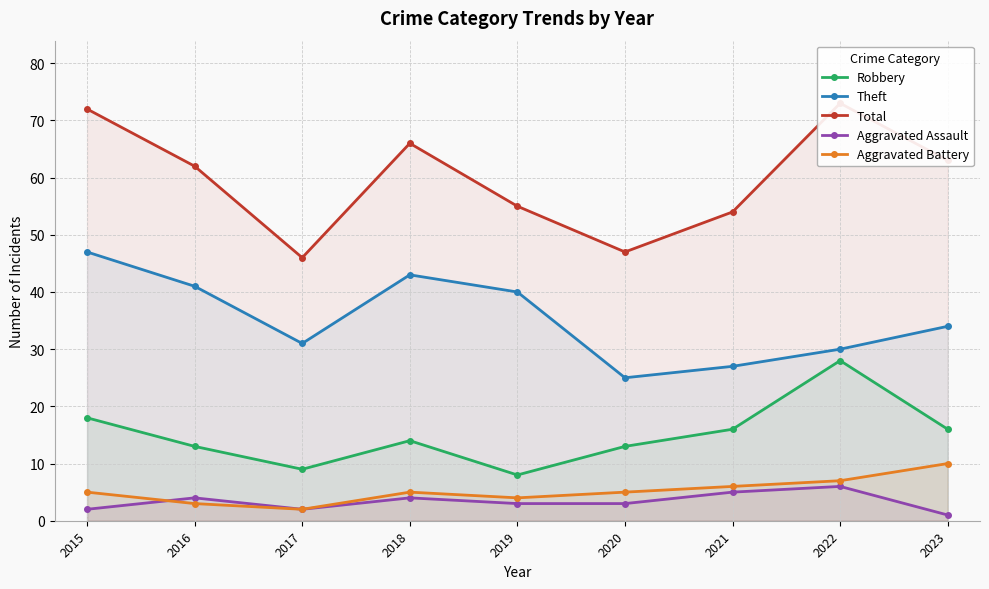

Does the chart have visible grid lines?

Yes